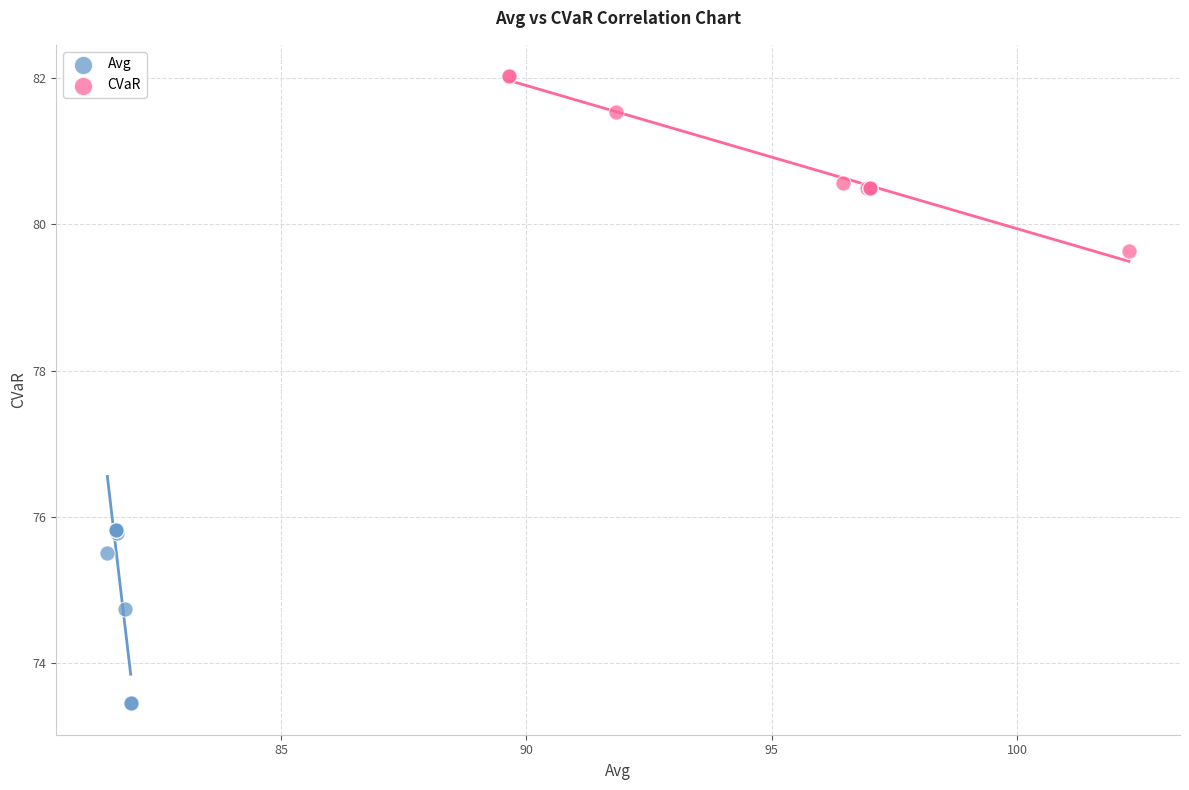

Which series contains the highest Y value?

CVaR